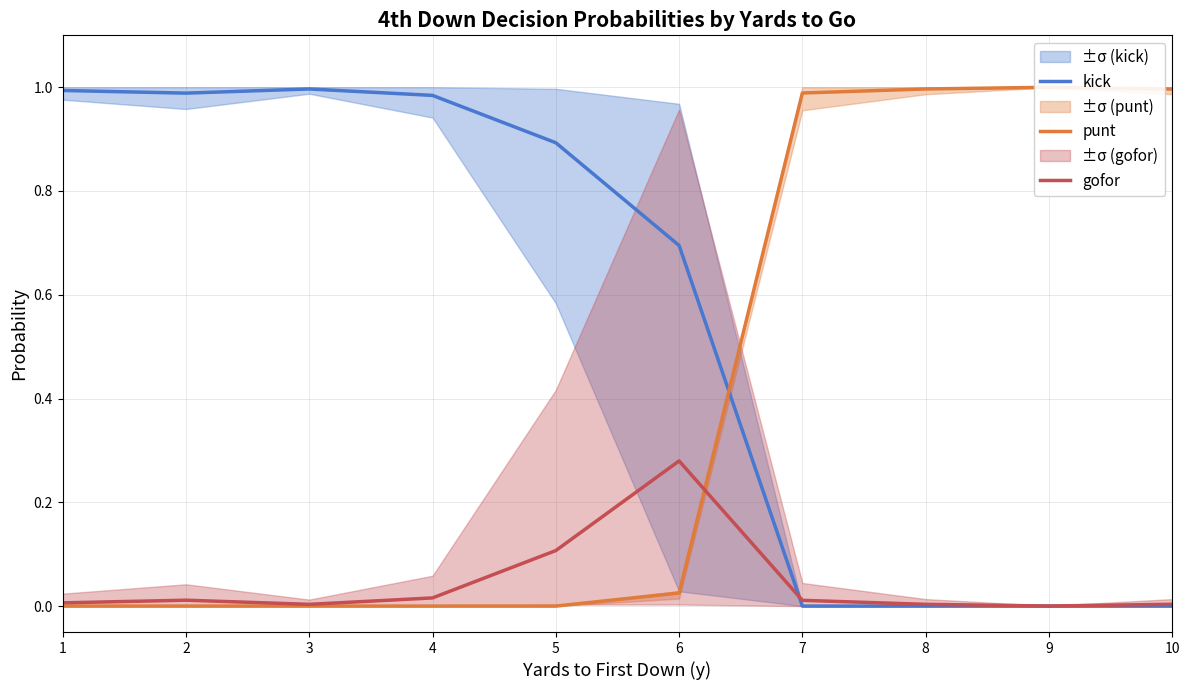

Which category has the highest value across all series?

9